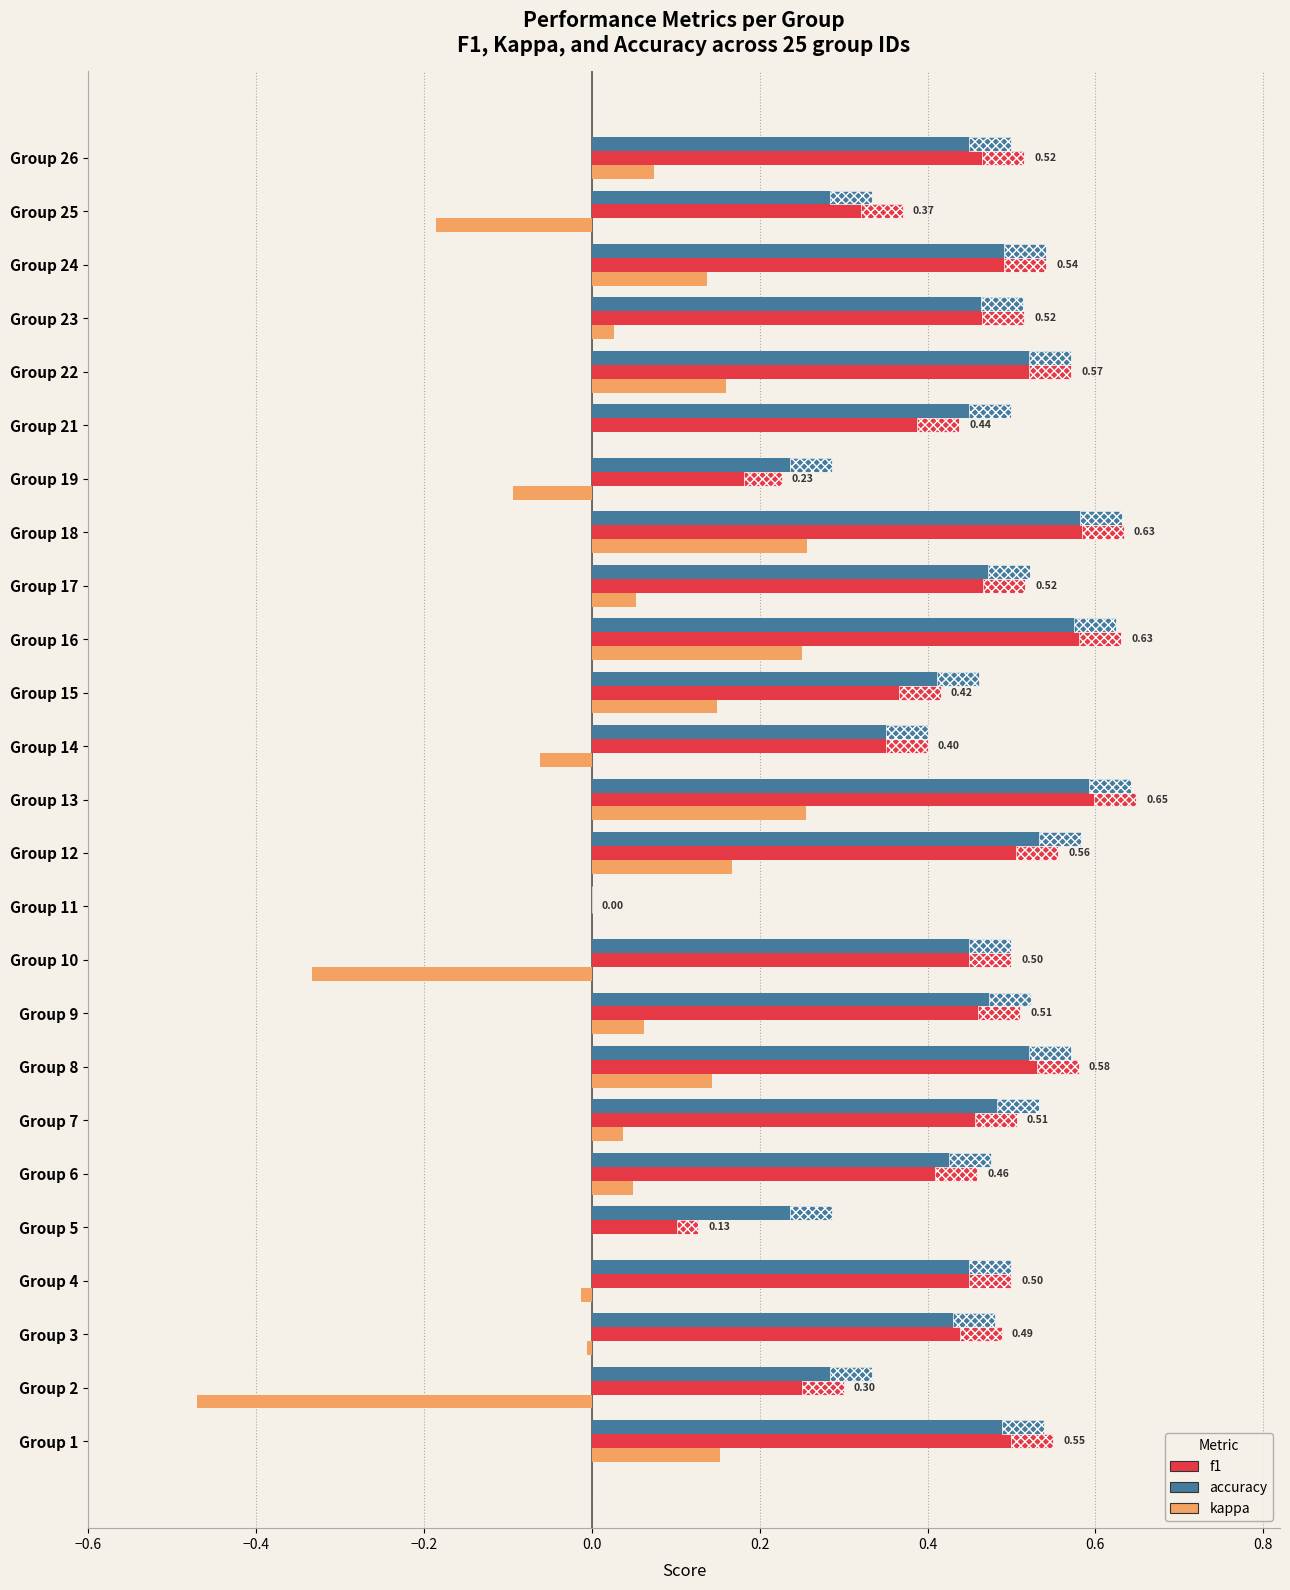

What are all the series names shown in the legend?

f1, accuracy, kappa